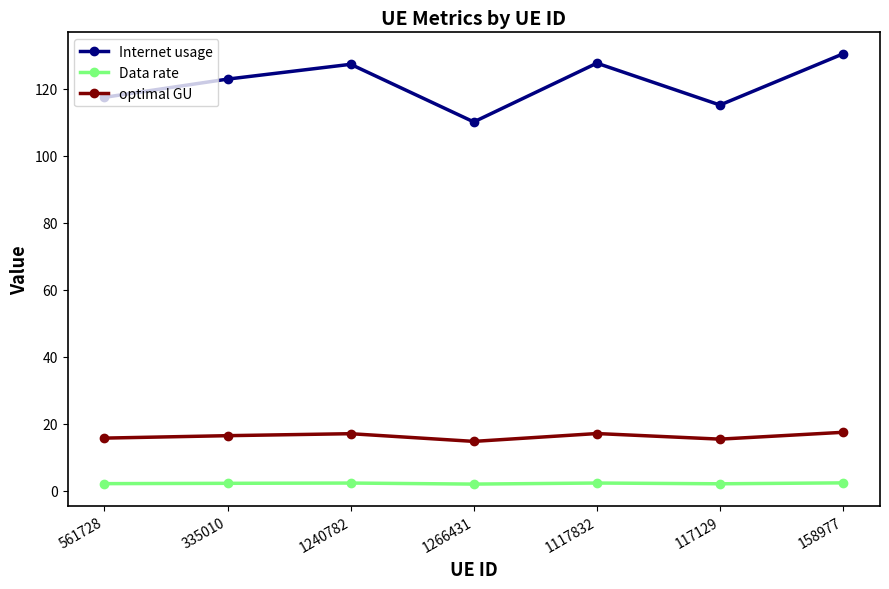

Does the chart display data point markers on the line(s)?

Yes